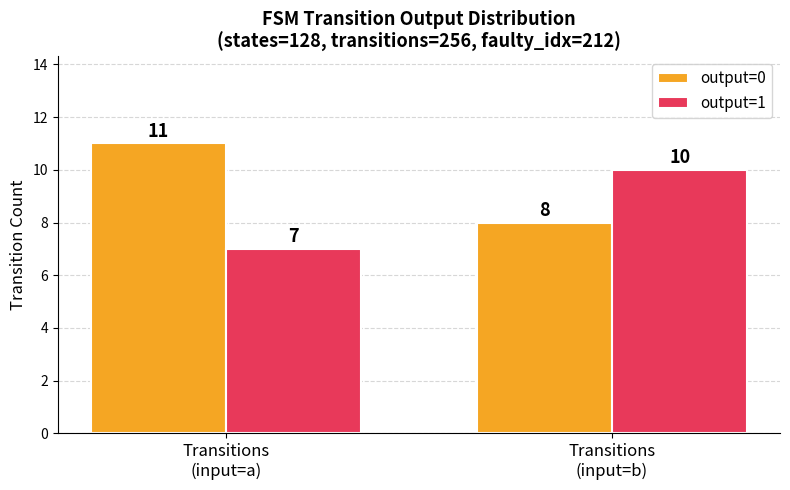

What is the total value across all series at Transitions
(input=b)?

18